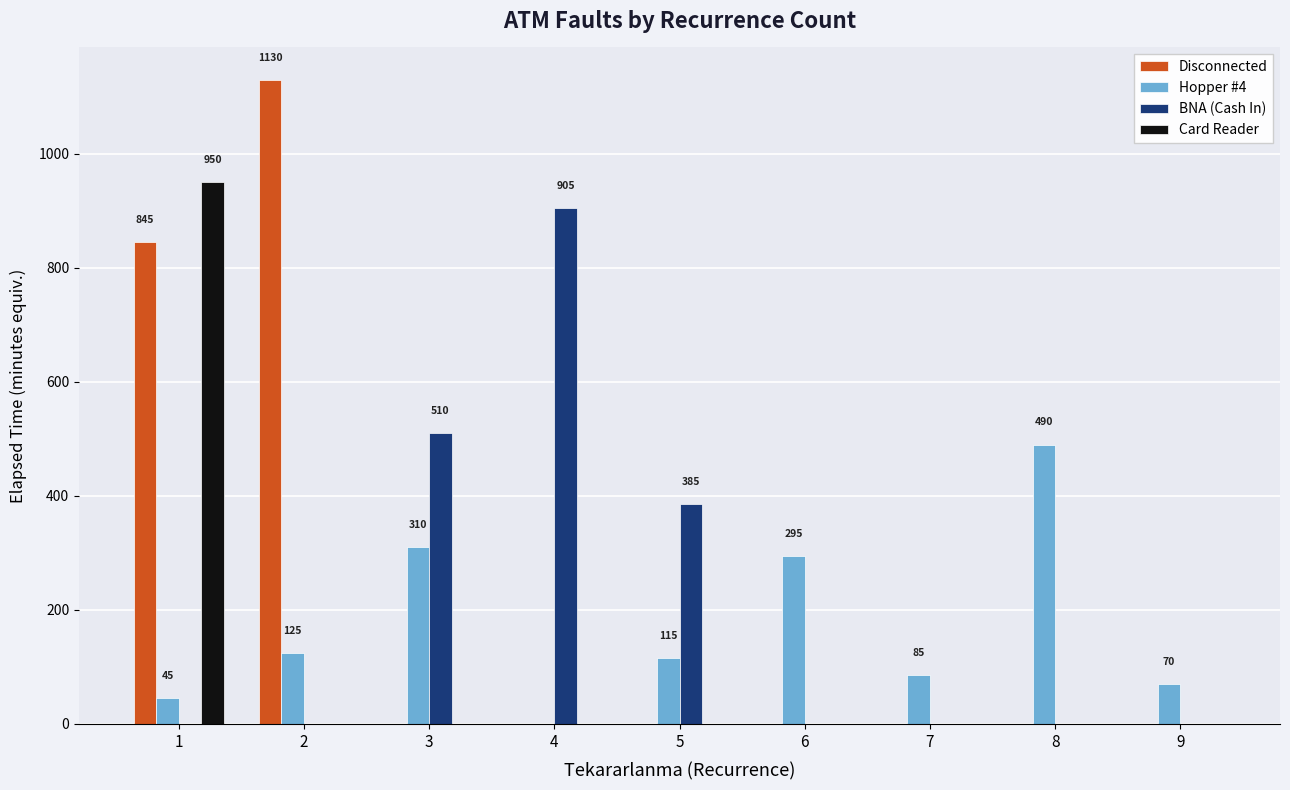

At which label does Hopper #4 first exceed 115?

2